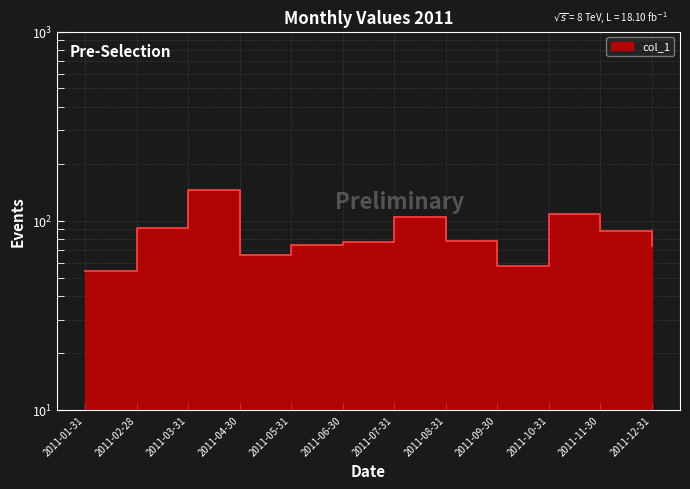

Rank the categories by value from lowest to highest.

2011-01-31, 2011-09-30, 2011-04-30, 2011-12-31, 2011-05-31, 2011-06-30, 2011-08-31, 2011-11-30, 2011-02-28, 2011-07-31, 2011-10-31, 2011-03-31